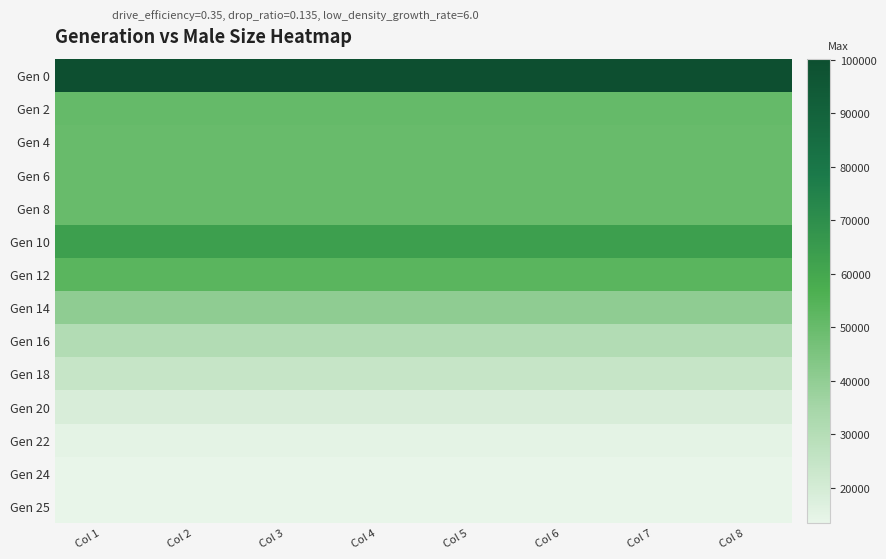

Which series changed the most between Col 5 and Col 7?

Gen 0